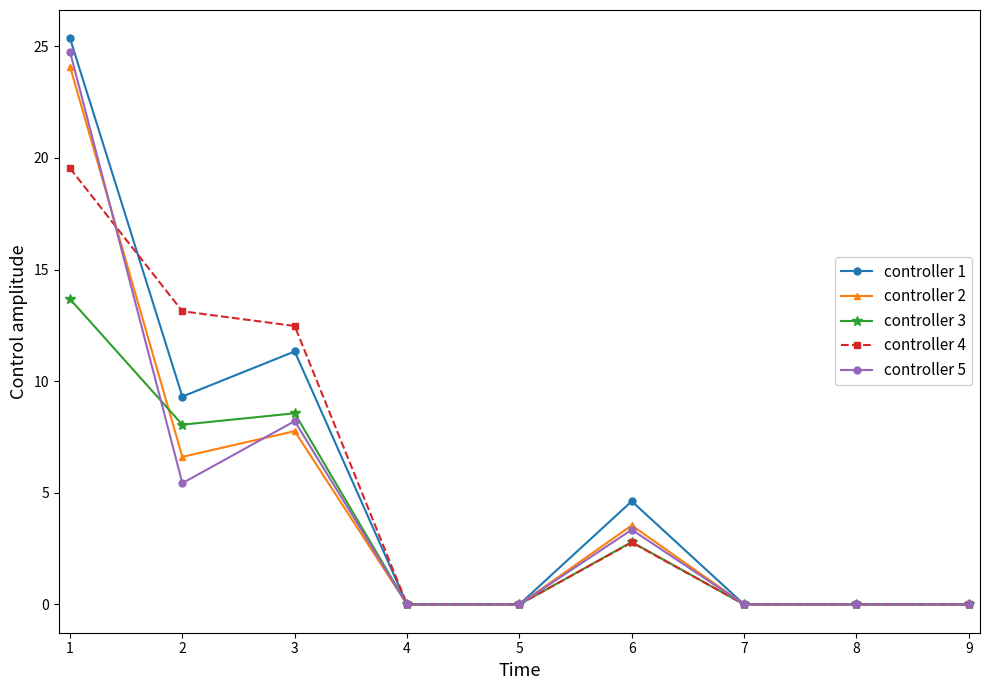

The controller 2 series shows 0.0 at 4. True or false?

True